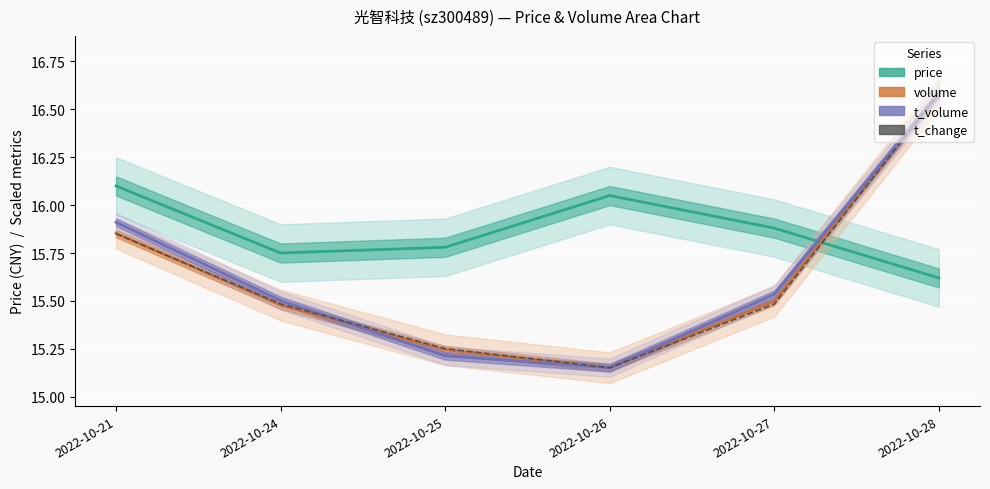

True or false: t_change has more than 0 interior local peaks.

False